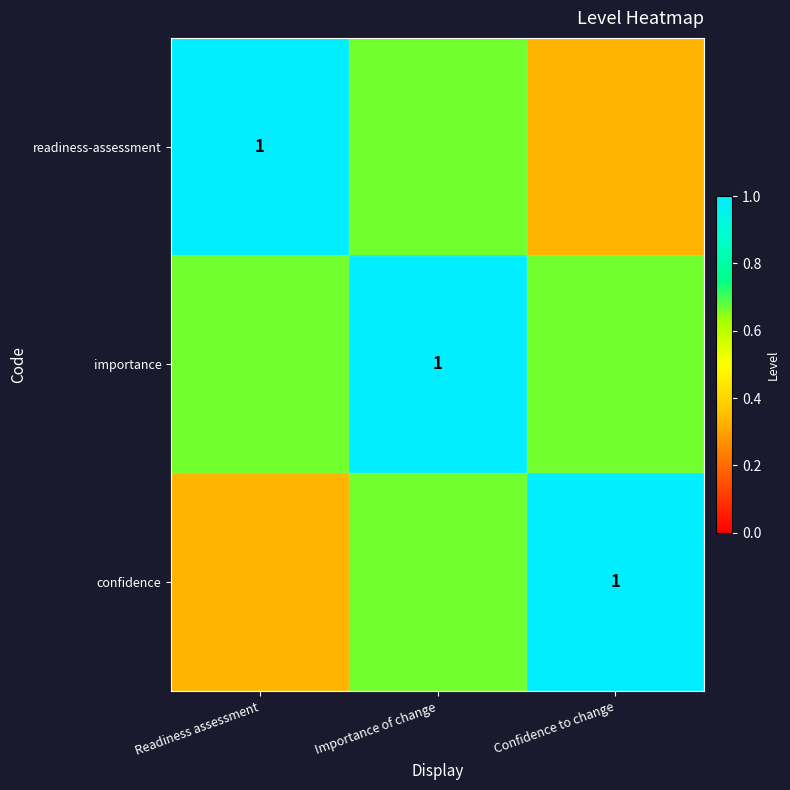

What is the approximate value of importance at Confidence to change?

0.7